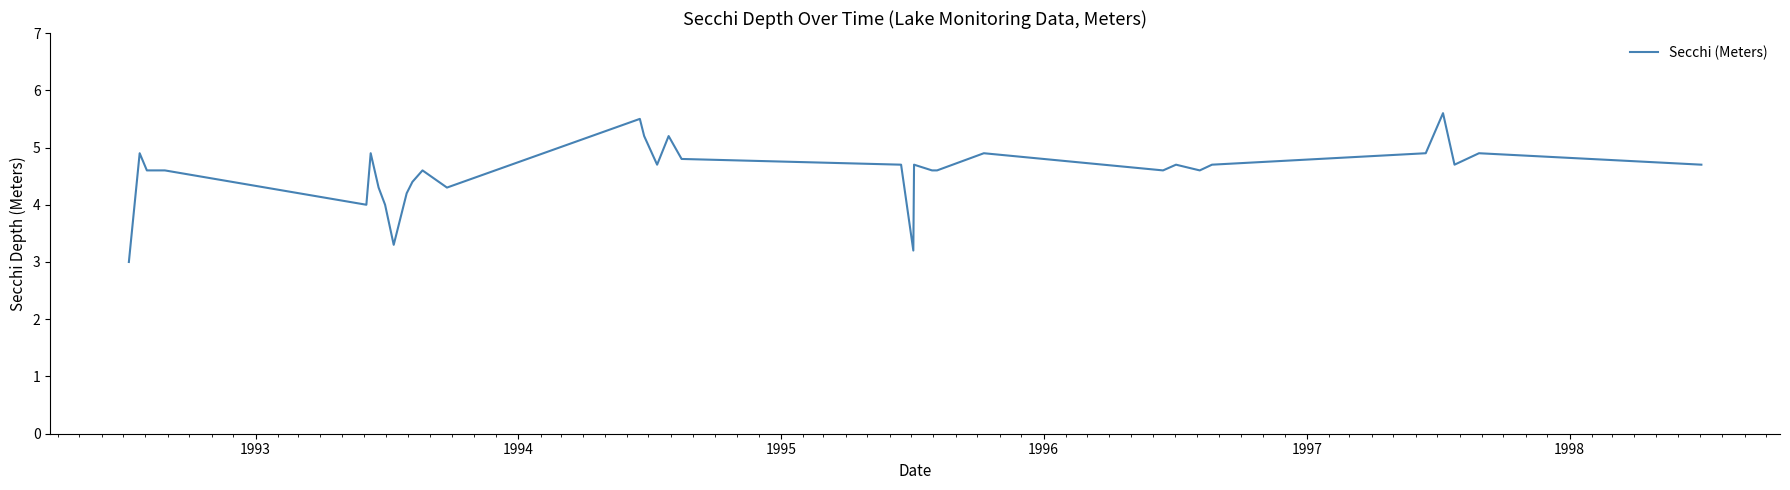

Reading left to right, list all the values displayed in this chart.

3.0	4.9	4.6	4.6	4.0	4.9	4.3	4.0	3.3	4.2	4.4	4.6	4.3	5.5	5.2	4.7	5.2	4.8	4.7	3.2	4.7	4.6	4.6	4.9	4.6	4.7	4.6	4.7	4.9	5.6	4.7	4.9	4.7